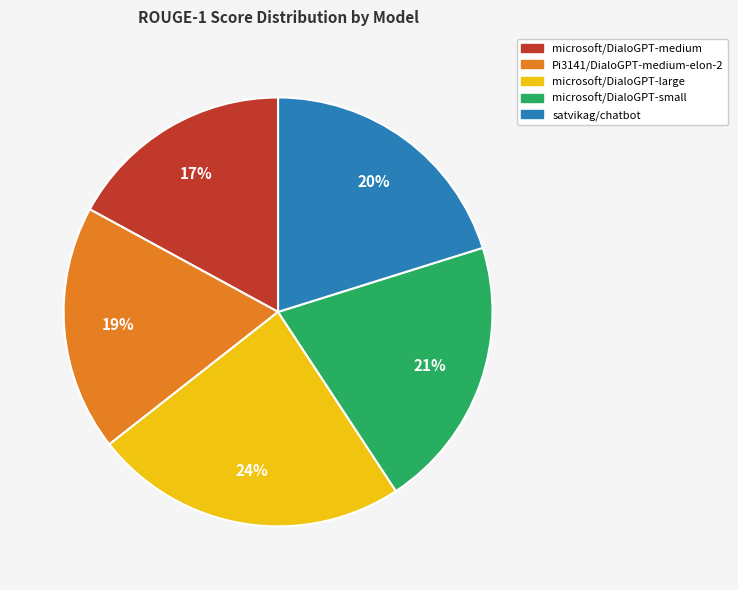

Between Pi3141/DialoGPT-medium-elon-2 and microsoft/DialoGPT-small, which is larger?

microsoft/DialoGPT-small